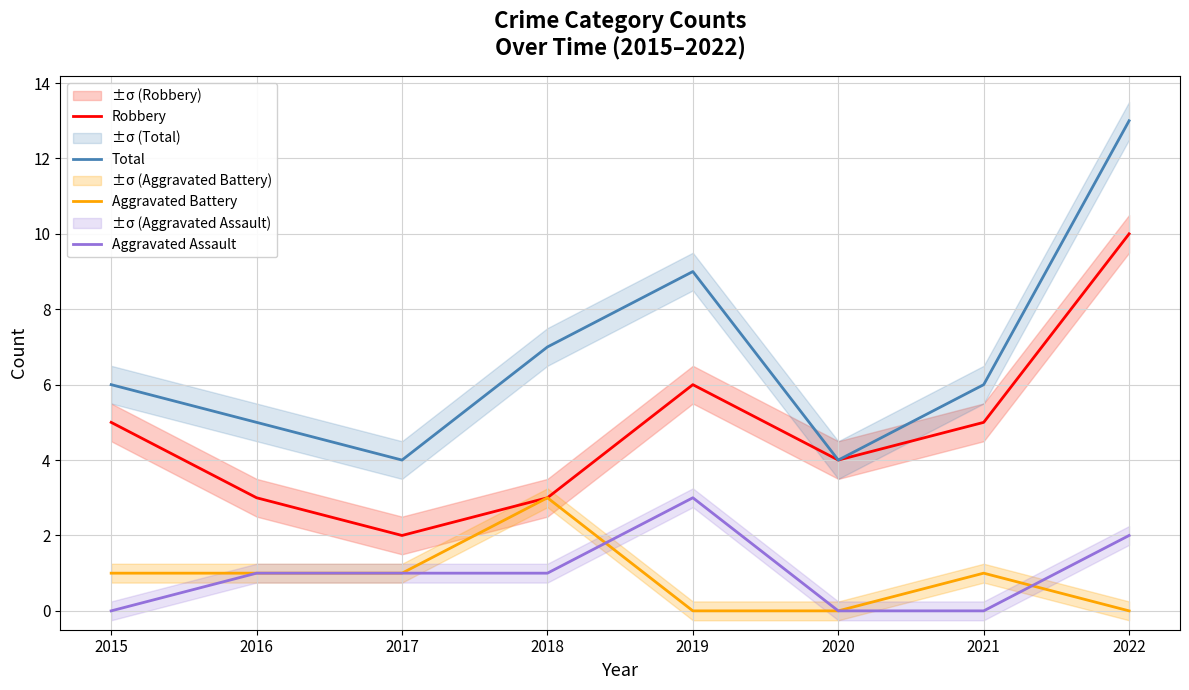

The value of Total at 2018 is 2. True or false?

False